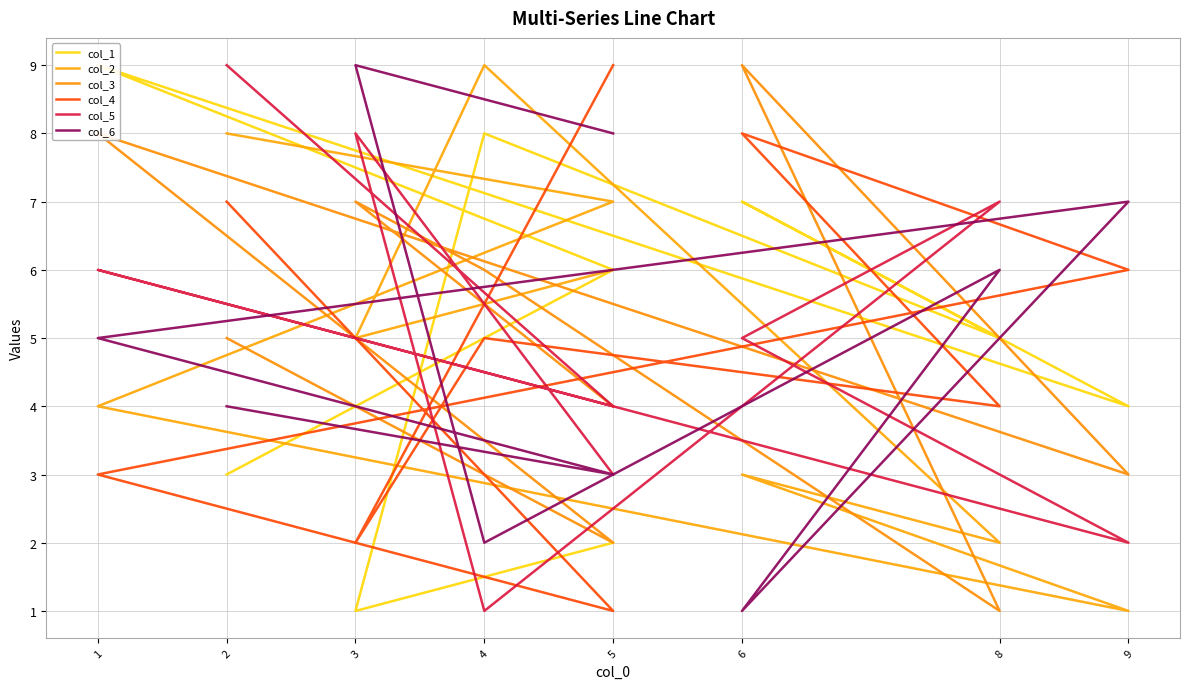

What is the difference between the maximum and second lowest values in the col_4 series?

7